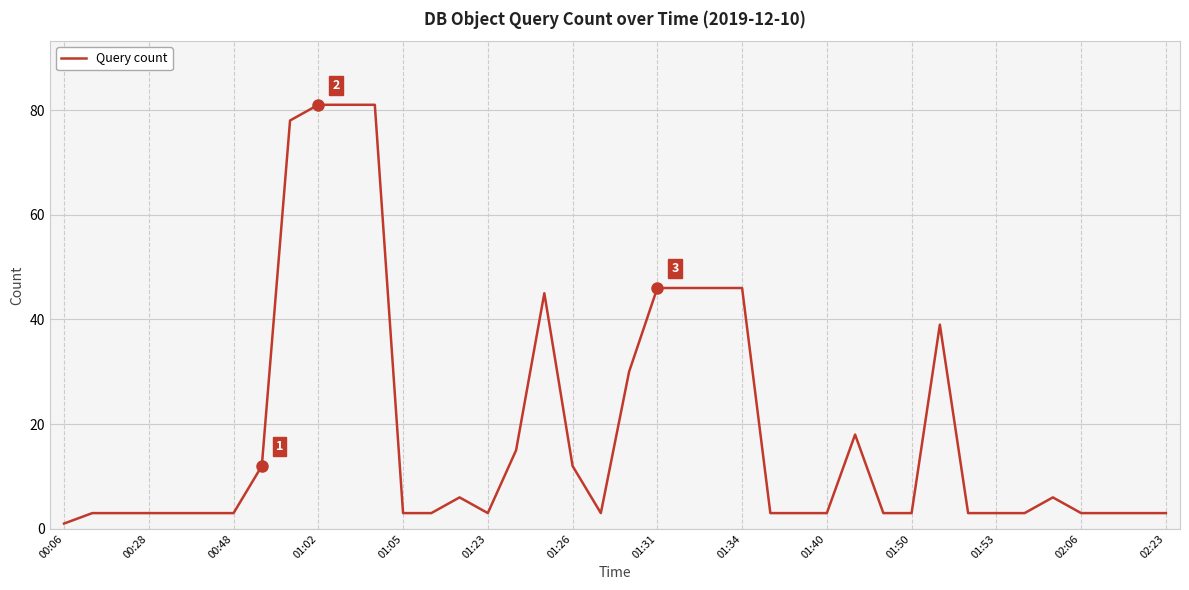

What is the smallest value displayed?

1